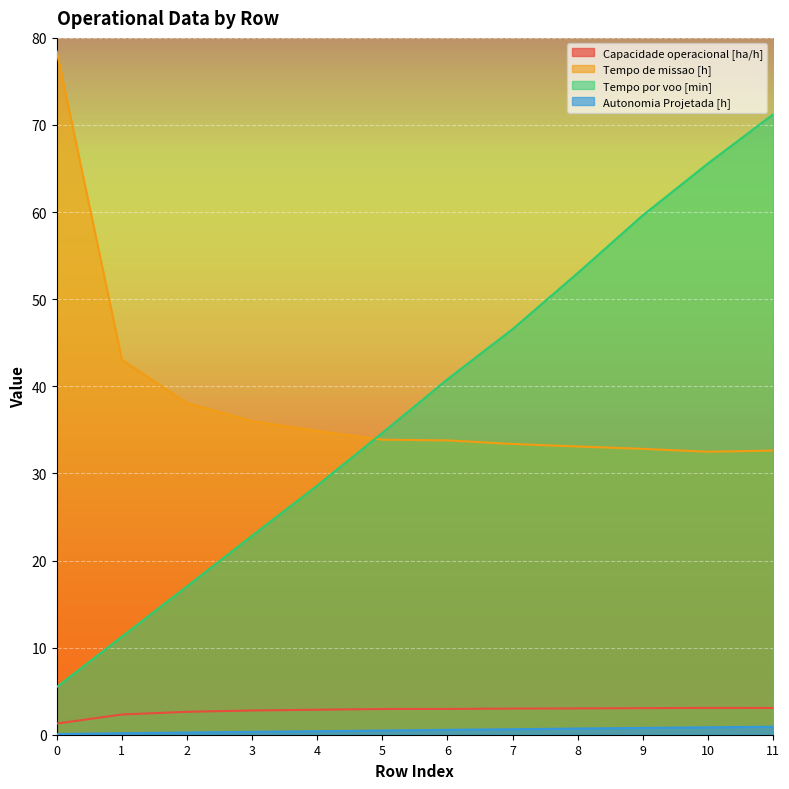

What is the sum of all Tempo de missao [h] values?

462.5